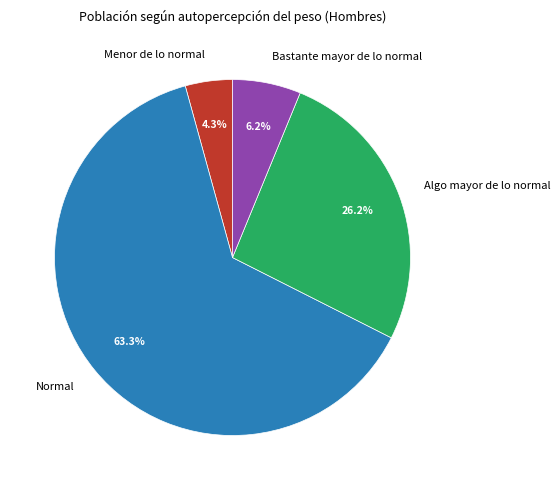

What is the largest slice in the pie chart?

Normal